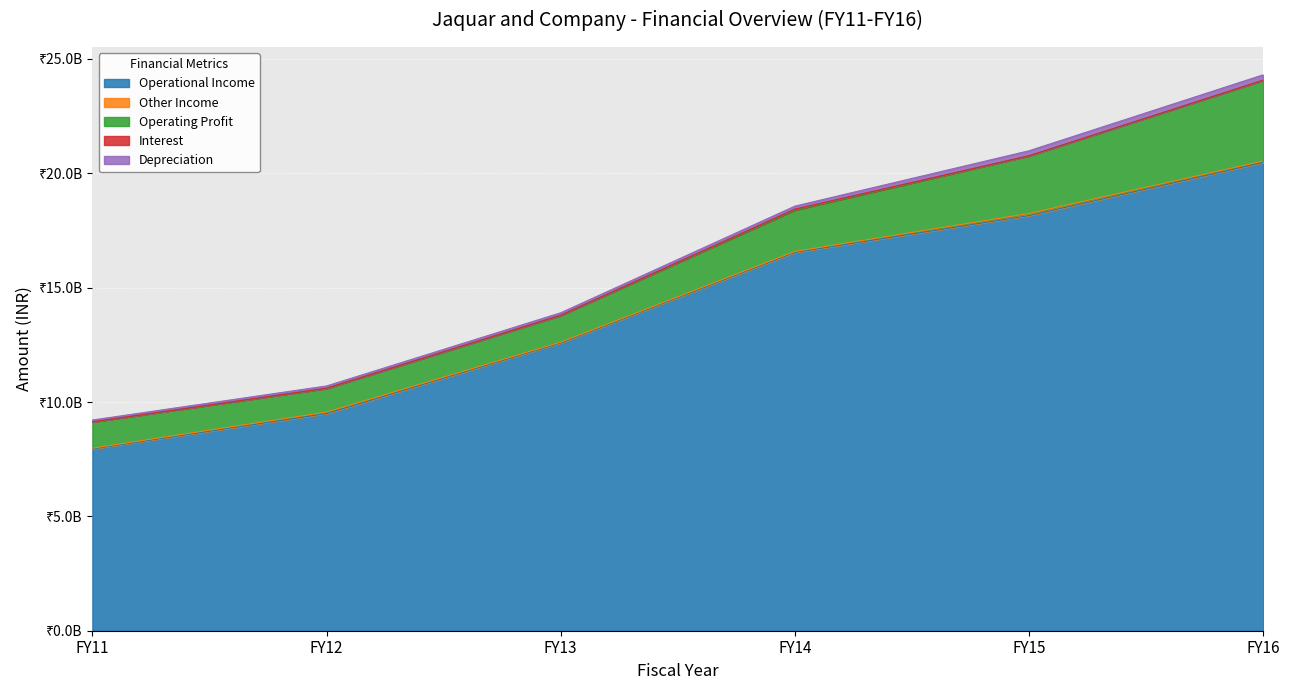

Is the value of Other Income at FY16 greater than the value of Depreciation at FY13?

No